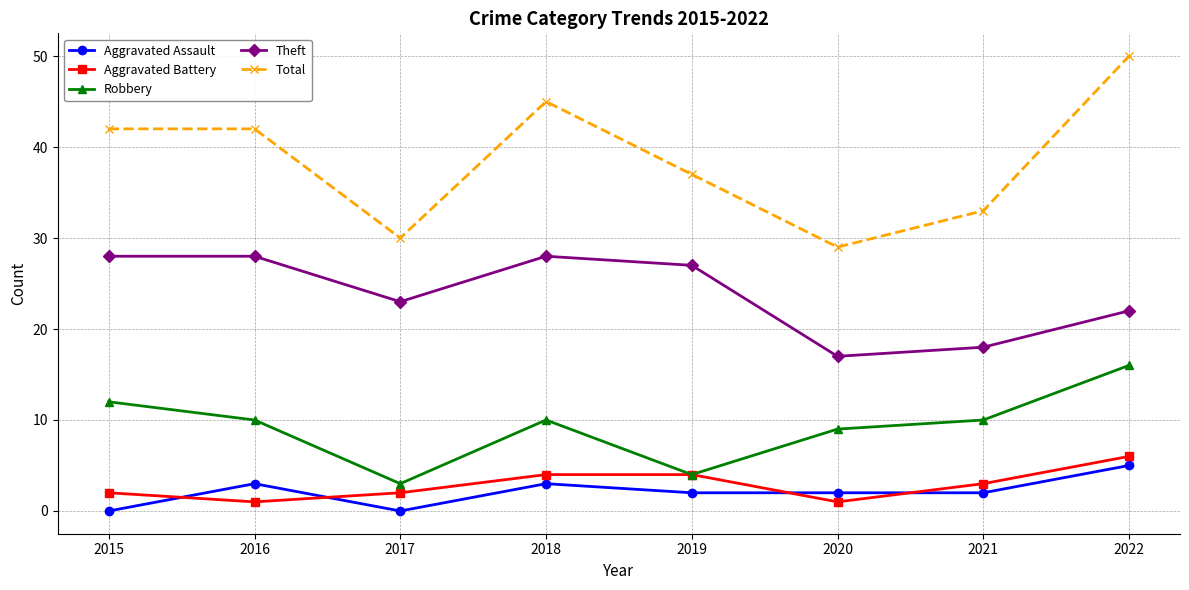

What is the difference between the highest and lowest values at 2018?

42